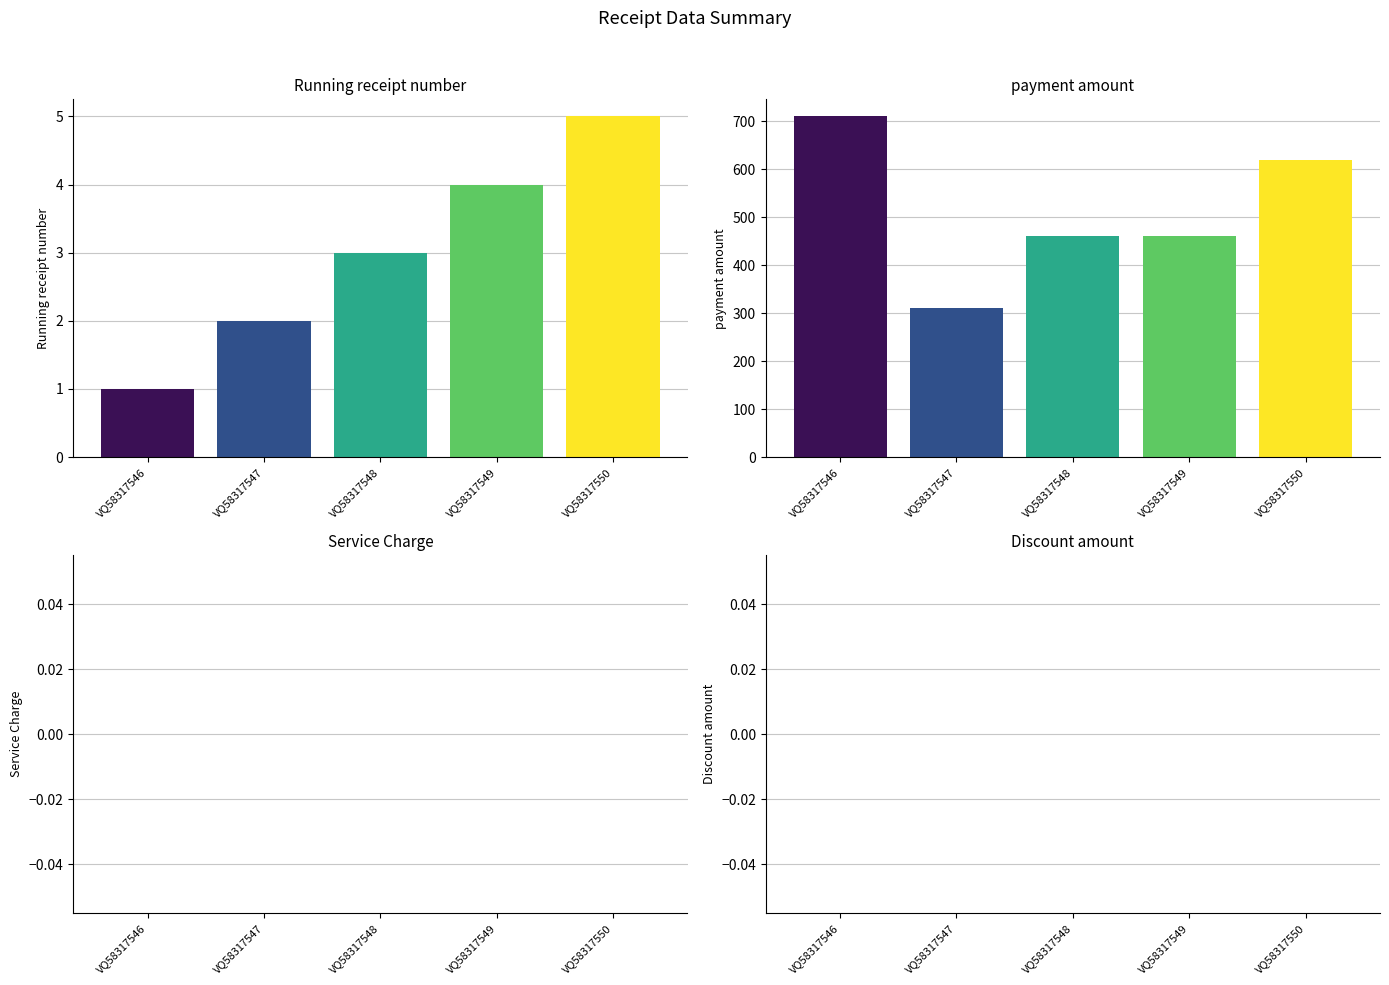

True or false: Running receipt number has a value of 5 at VQ58317550.

True